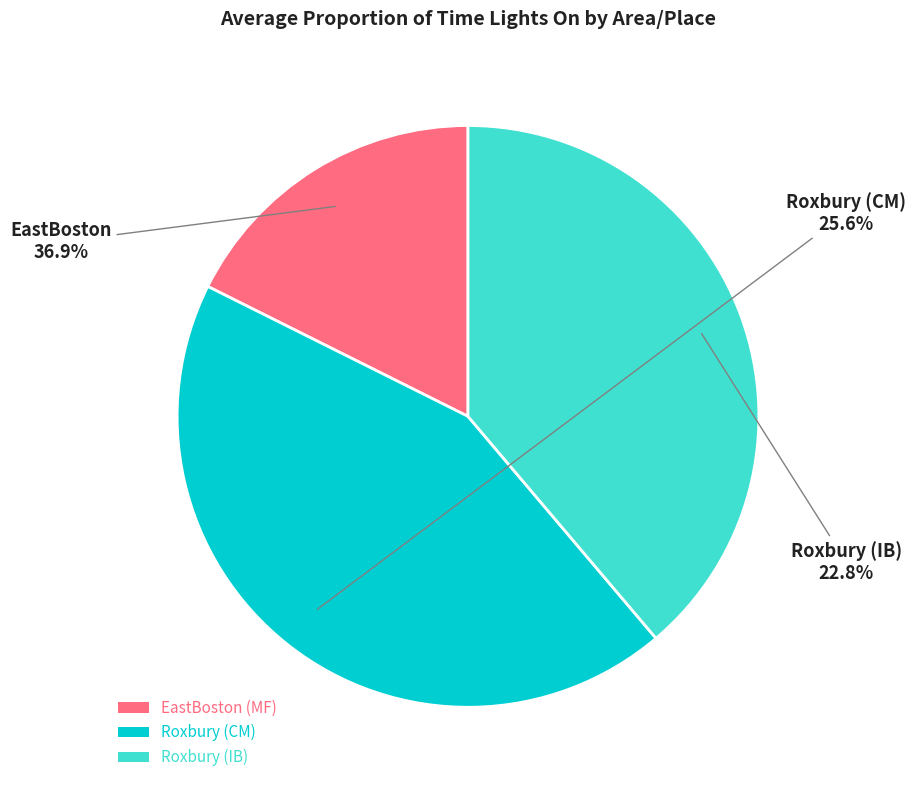

What is the largest slice in the pie chart?

Roxbury (CM)